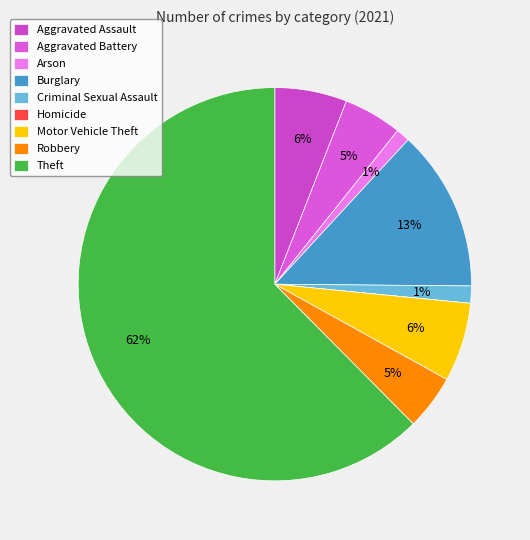

Rank the categories by value from lowest to highest.

Homicide, Arson, Criminal Sexual Assault, Robbery, Aggravated Battery, Aggravated Assault, Motor Vehicle Theft, Burglary, Theft